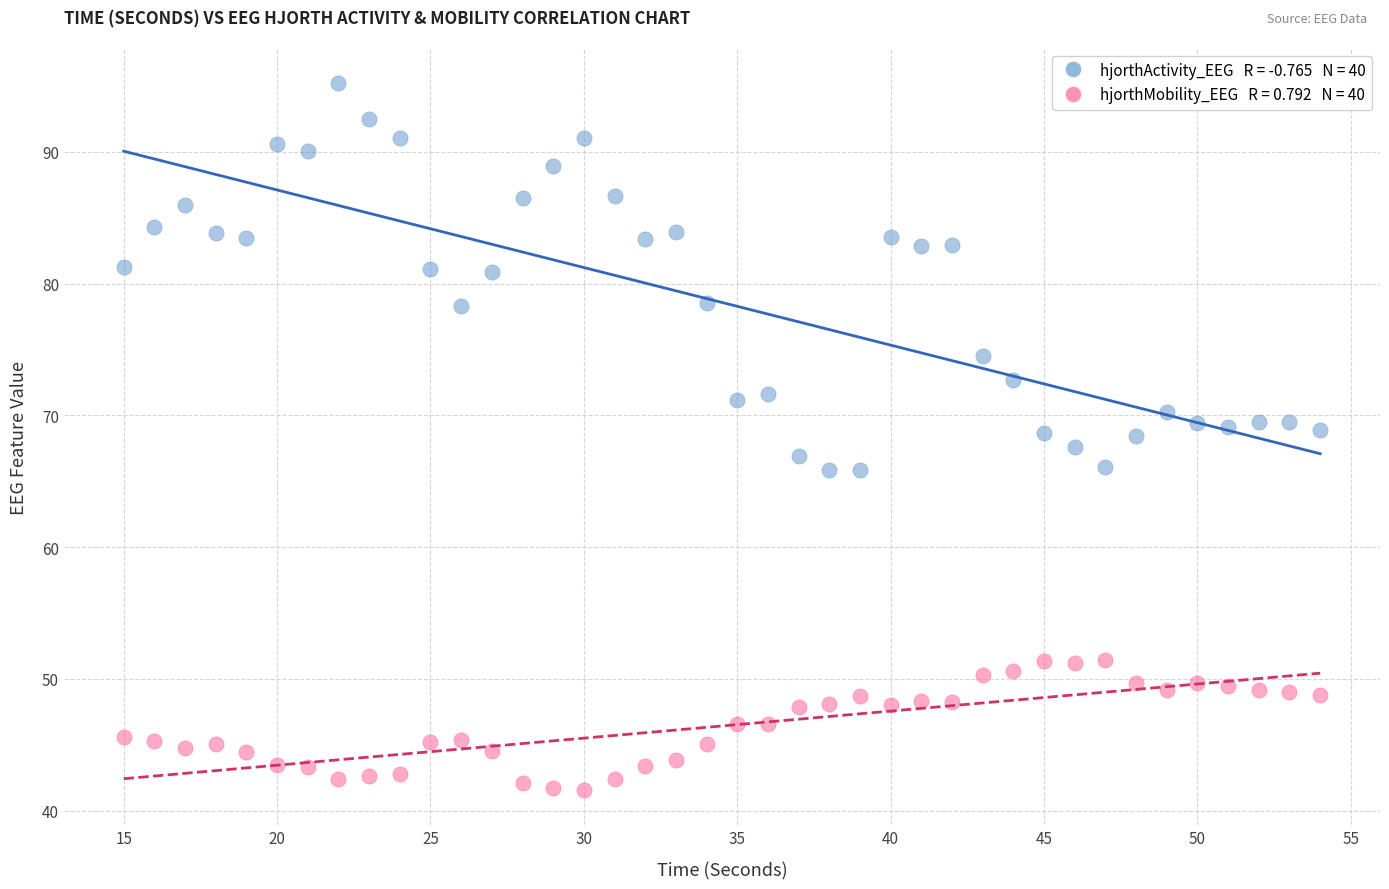

Across all data points, what is the range of Y values (max minus min)?

53.6